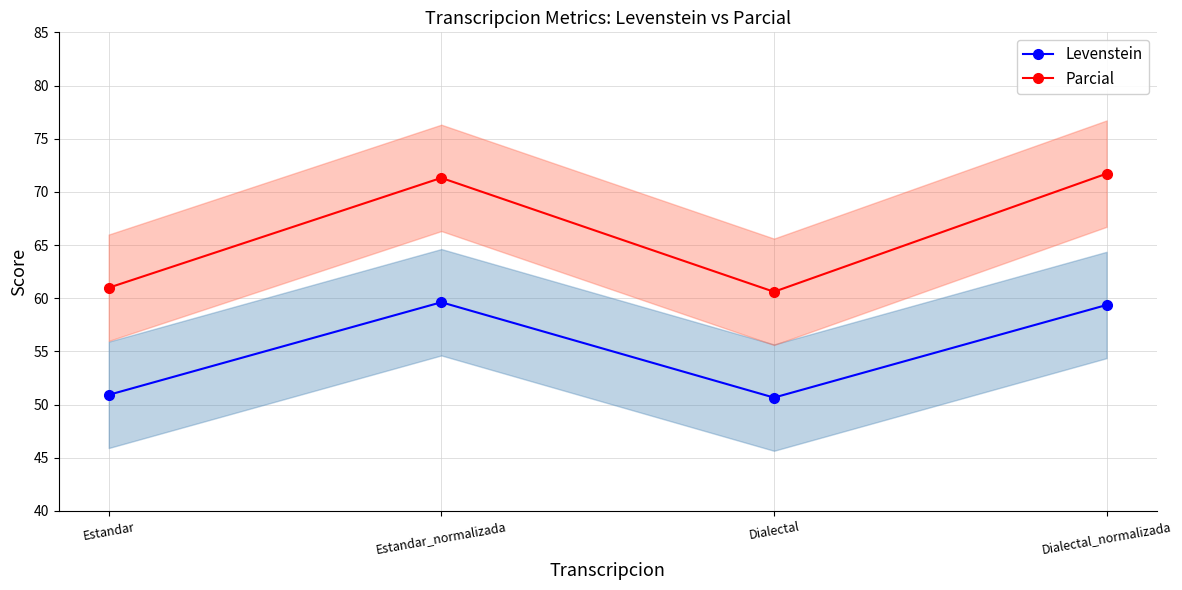

True or false: Parcial has a value of 61.0 at Estandar.

True